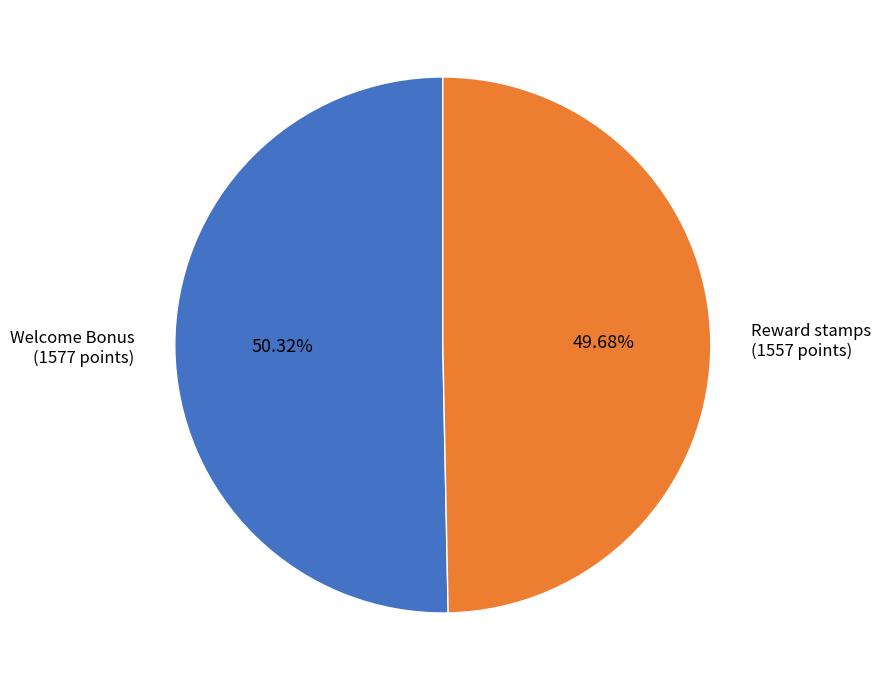

Is there a majority slice in this chart?

Yes